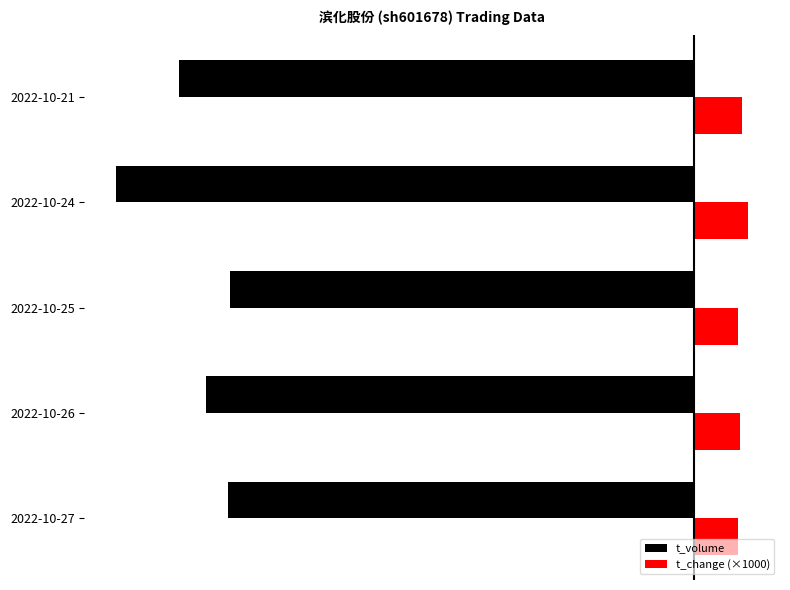

What is the value of the t_change (×1000) bar at the 4th from the left?

650